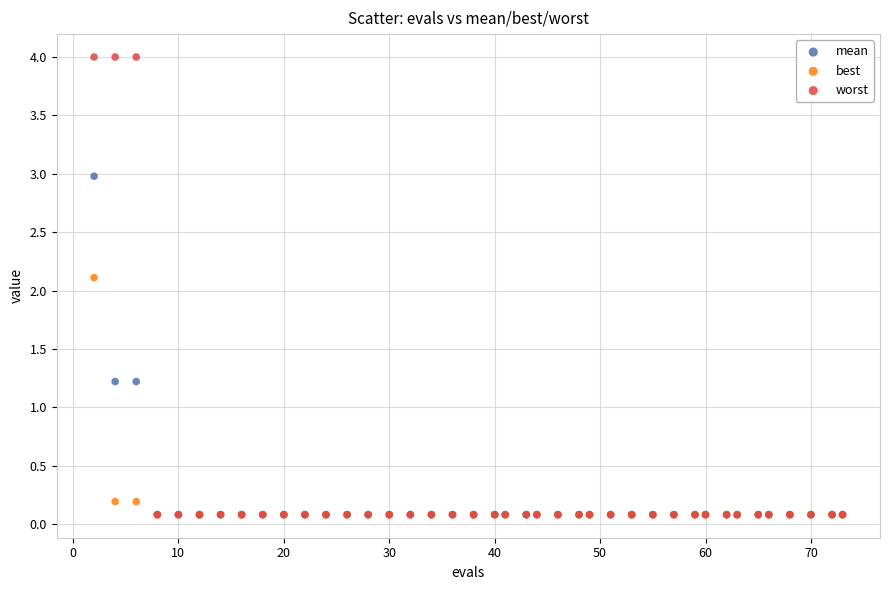

Across all series, what Y value is closest to 2?

2.1